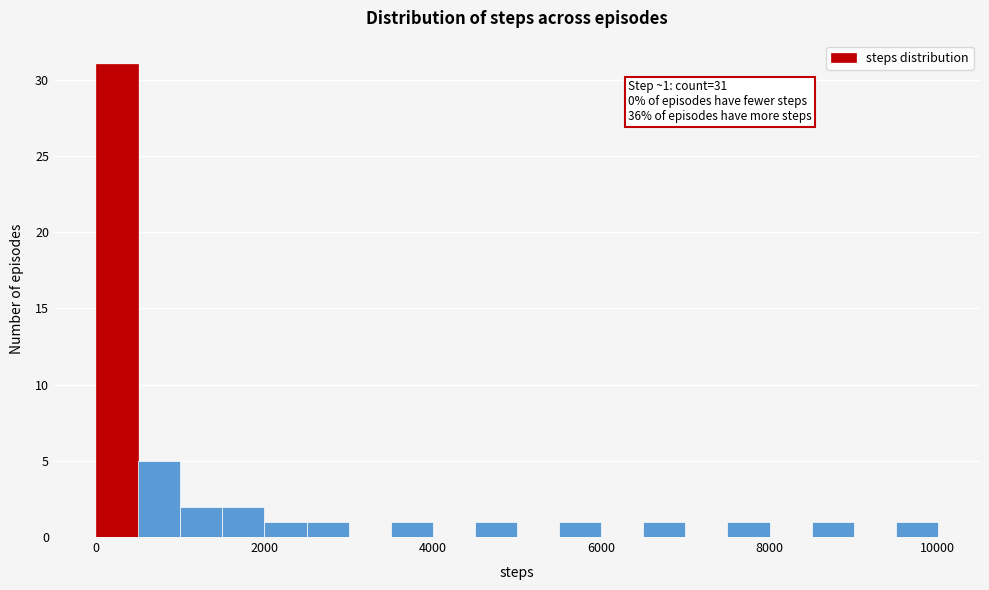

Read against the x-axis, roughly where is the centre of the tallest bar?

200